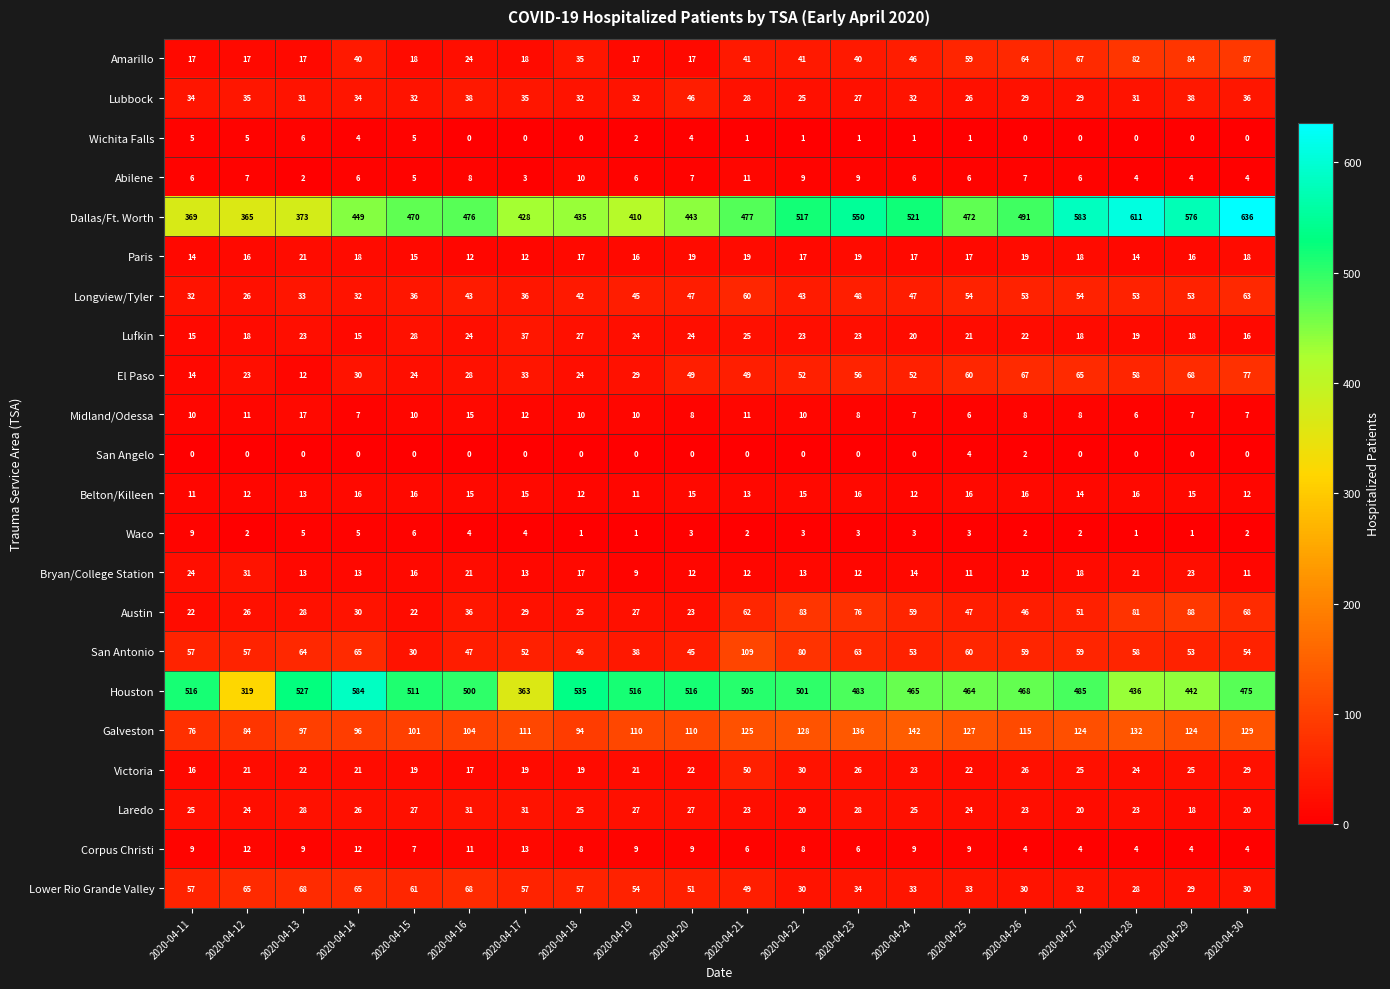

At which category is the sum across all series the highest?

2020-04-30